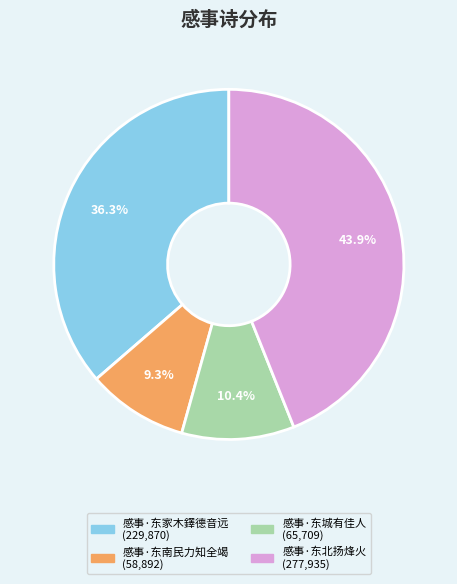

How many segments does this pie chart have?

4